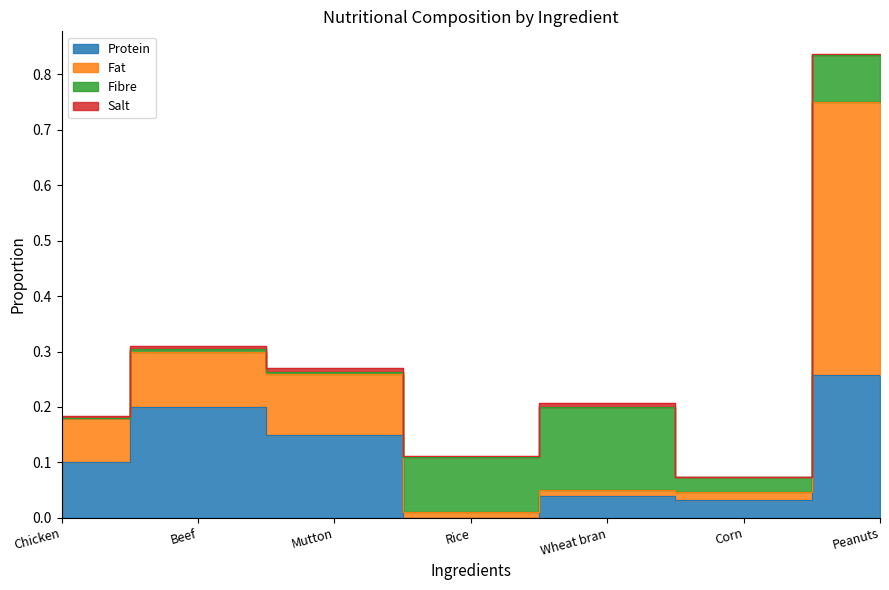

How many Protein values are between 0 and 1?

7